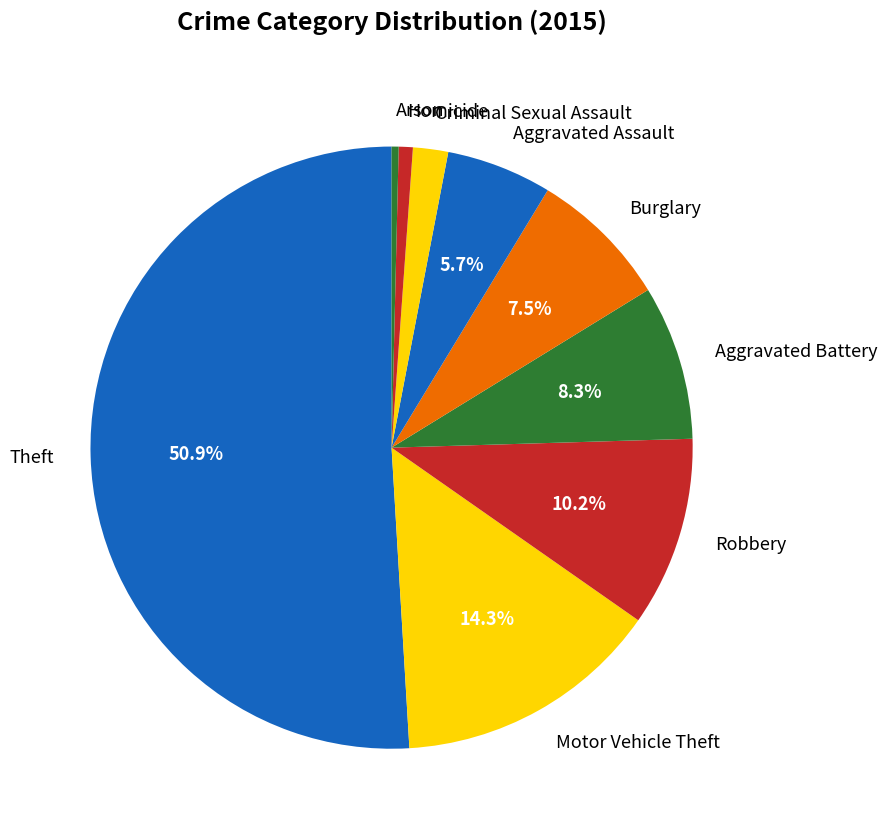

What is the majority slice?

Theft